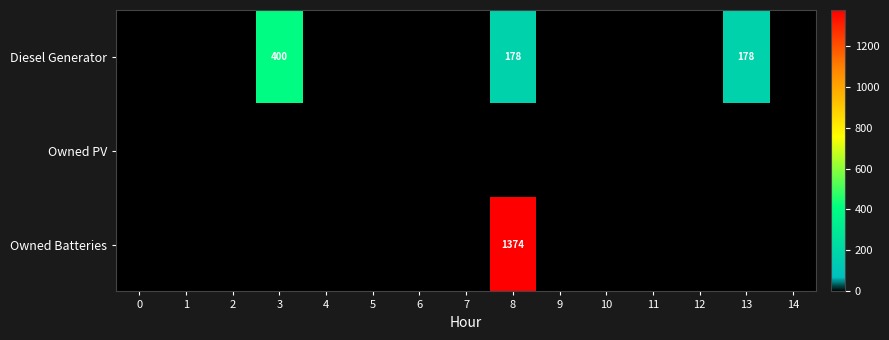

Which series has the widest spread of values?

Owned Batteries